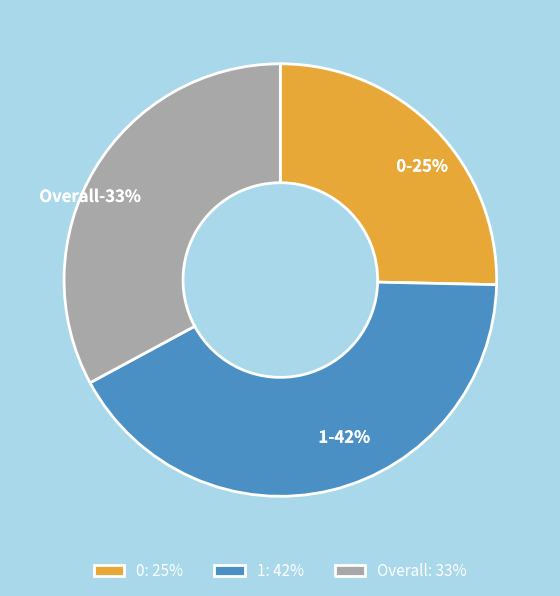

What percentage do 0 and Overall together represent?

58.2%